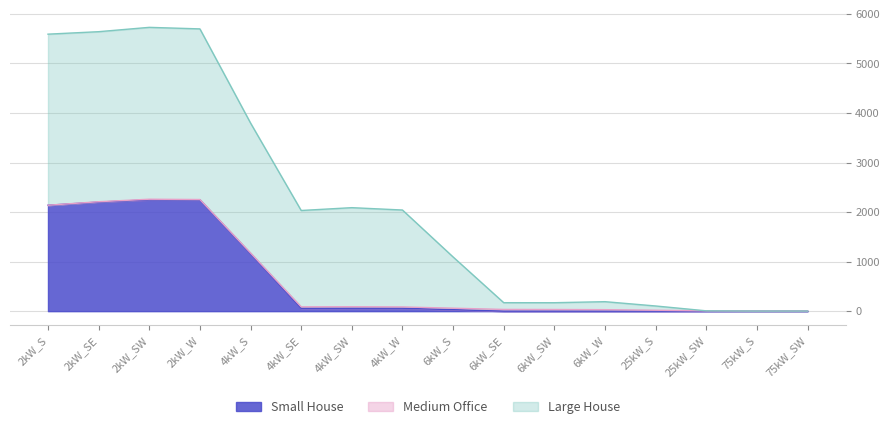

At how many categories does at least one series exceed 2509?

4